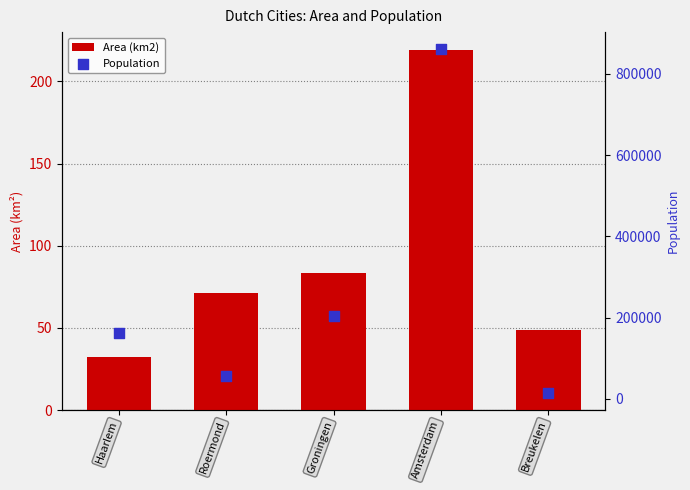

Which series contains the highest Y value?

Population